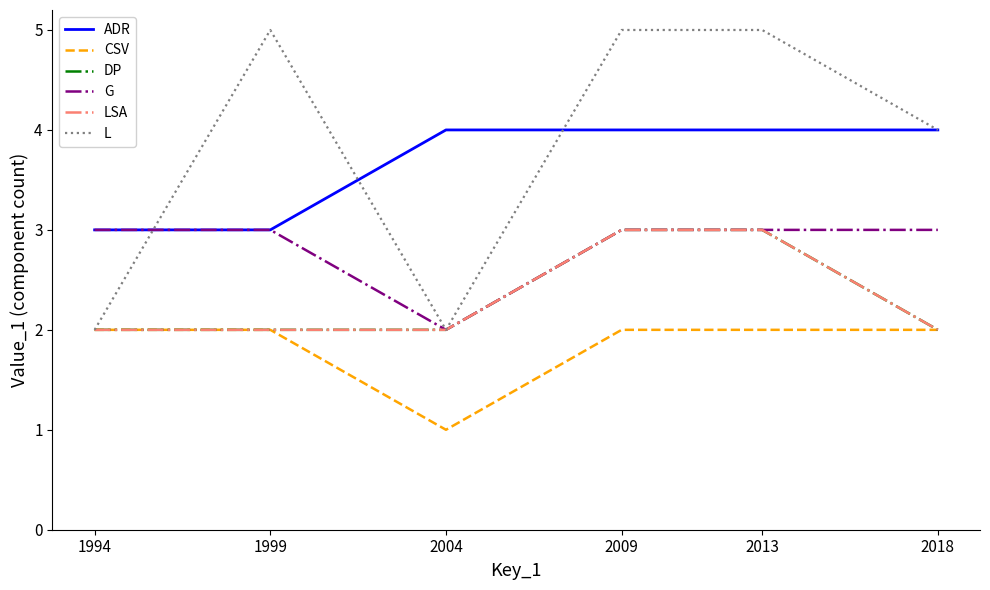

Is this an area chart (filled region under the line)?

No